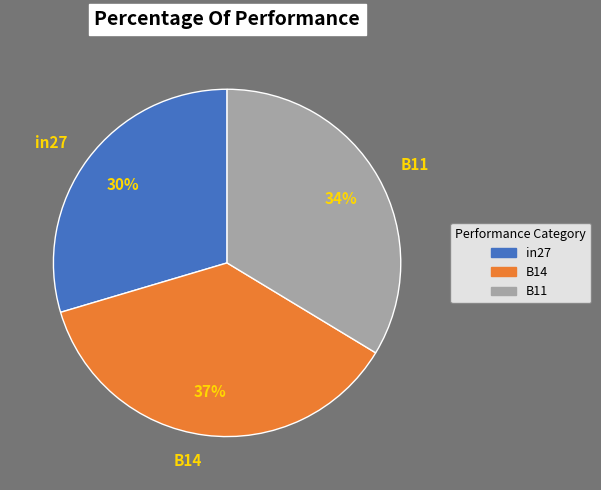

Which slice is the largest?

B14